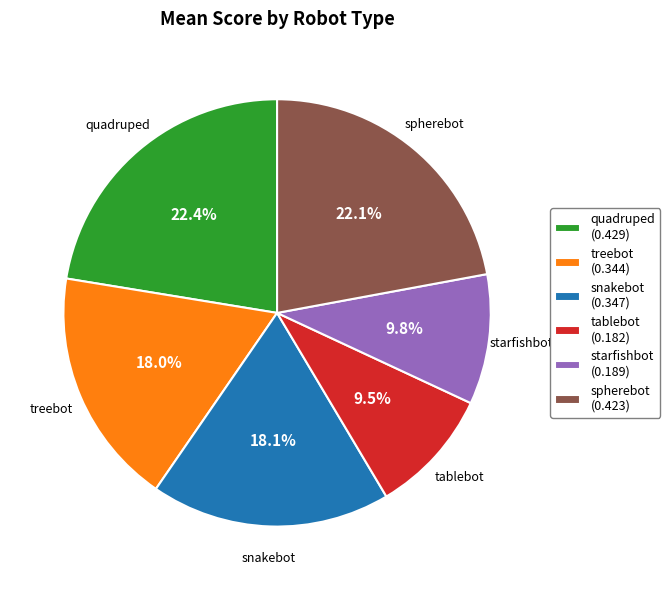

Does starfishbot account for over 50% of the chart?

No